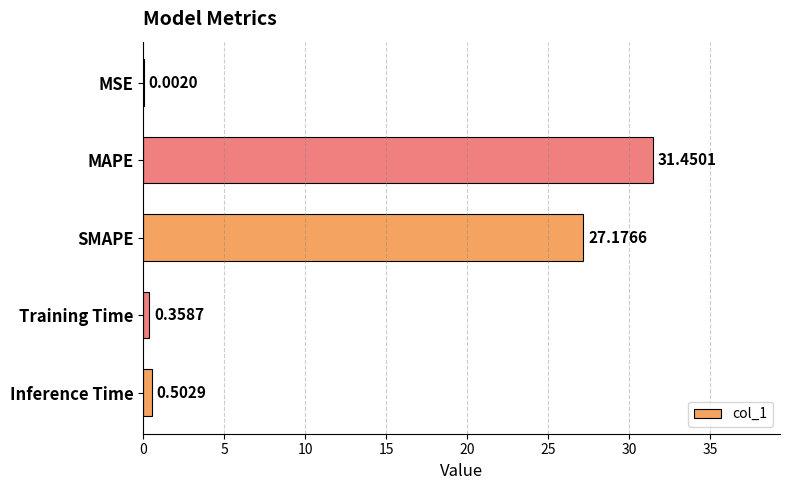

What is the sum of the values at MSE and MAPE?

31.5